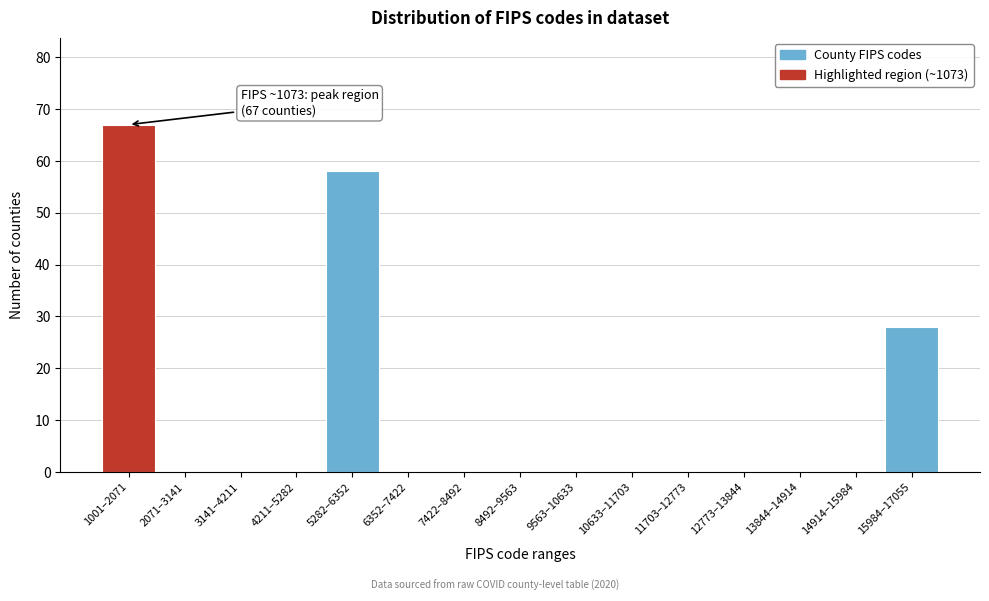

Reading left to right, list all the values displayed in this chart.

1001–2071=67	2071–3141=0	3141–4211=0	4211–5282=0	5282–6352=58	6352–7422=0	7422–8492=0	8492–9563=0	9563–10633=0	10633–11703=0	11703–12773=0	12773–13844=0	13844–14914=0	14914–15984=0	15984–17055=28